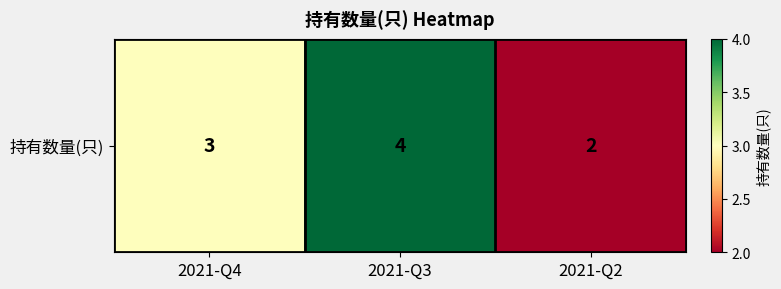

What is the ratio of the value at 2021-Q2 to the value at 2021-Q4?

0.7